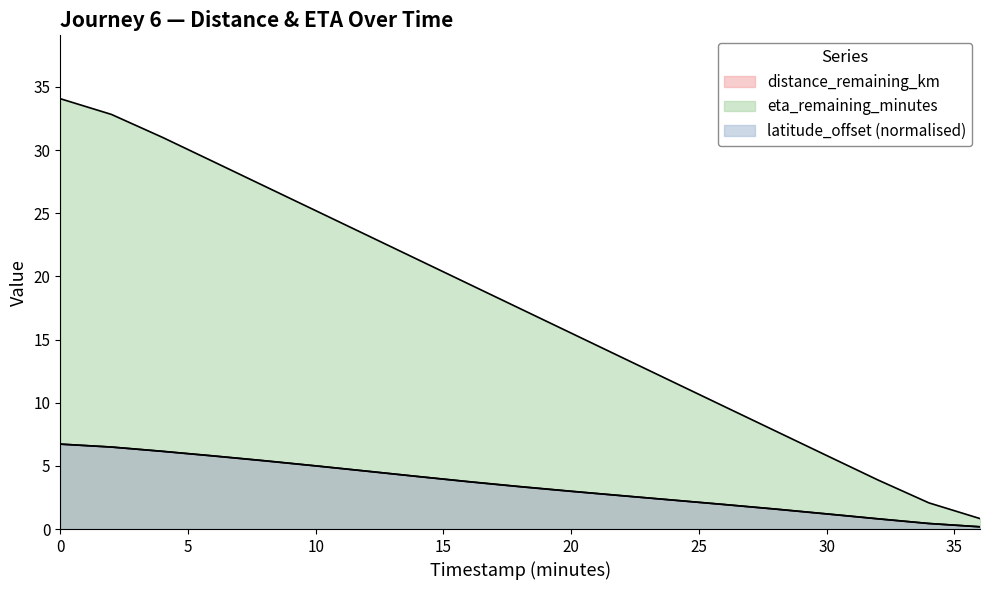

The eta_remaining_minutes series shows 9.7 at 26.0. True or false?

True